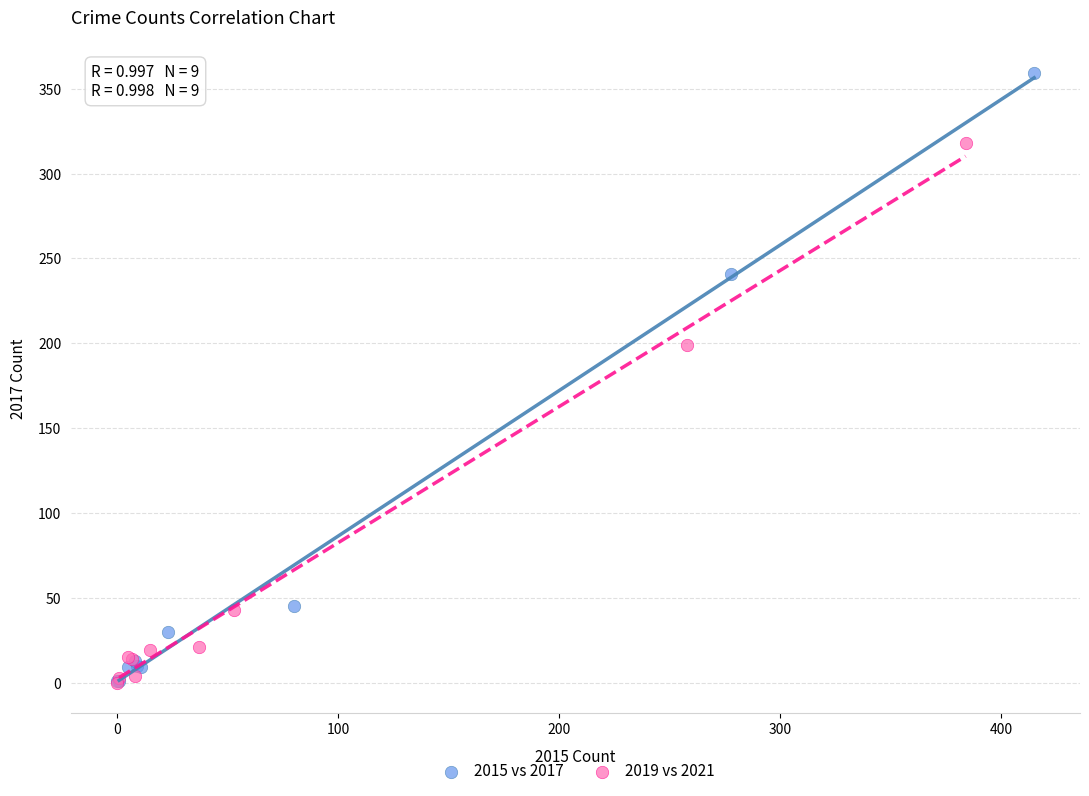

Which series reaches the maximum Y coordinate?

2015 vs 2017